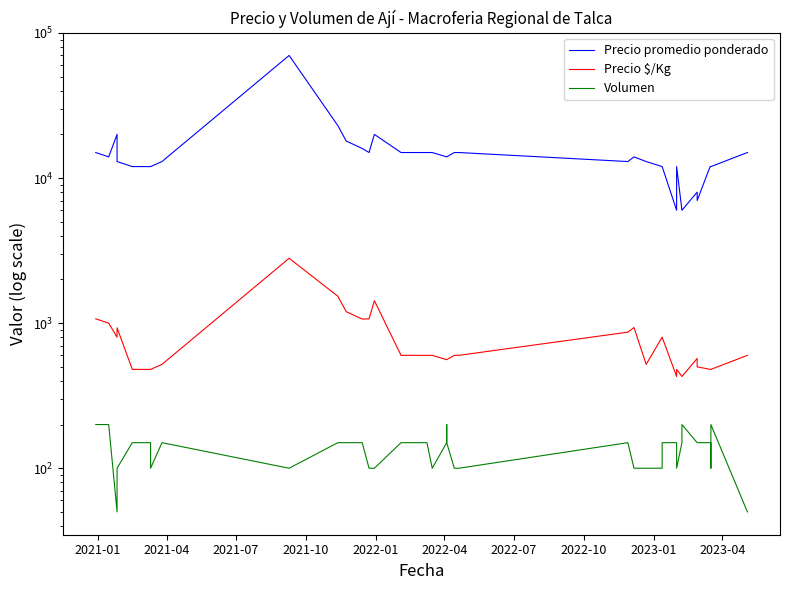

Reading left to right, extract all data points from this chart.

Precio promedio ponderado: 15000	14000	20000	13000	12000	12000	12000	12000	13000	70000	23000	18000	16000	15000	20000	15000	15000	15000	15000	14000	14000	14000	15000	15000	13000	14000	13000	12000	12000	6000	12000	6000	6000	8000	7000	12000	12000	12000	12000	15000
Precio $/Kg: 1071	1000	800	929	480	480	480	480	520	2800	1533	1200	1067	1071	1429	600	600	600	600	560	560	560	600	600	867	933	520	800	800	429	480	429	429	571	500	480	480	480	480	600
Volumen: 200	200	50	100	150	150	150	100	150	100	150	150	150	100	100	150	150	150	100	150	200	150	100	100	150	100	100	100	150	150	100	150	200	150	150	150	150	100	200	50